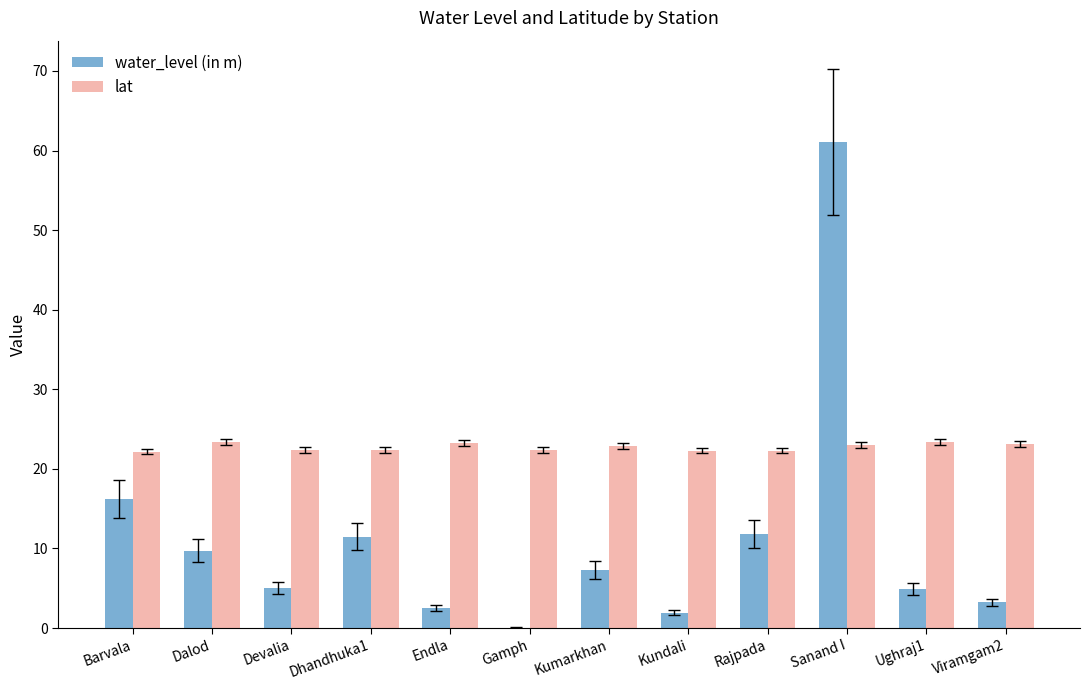

Which series has the largest total across all categories?

lat